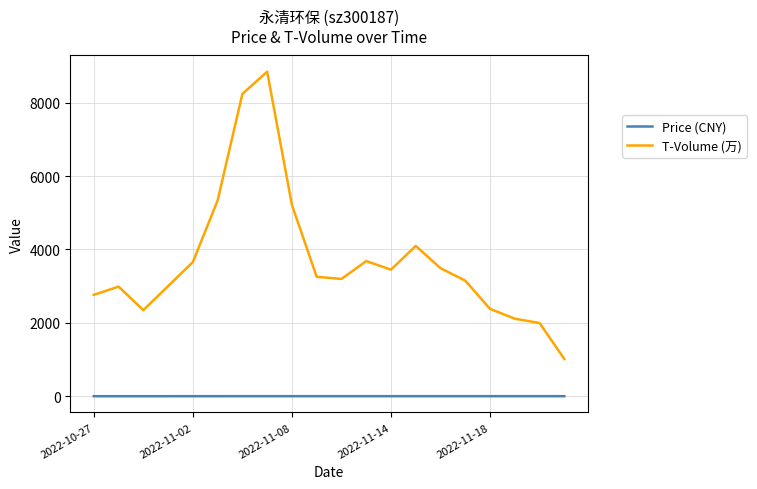

True or false: T-Volume (万) and Price (CNY) cross at least once.

False